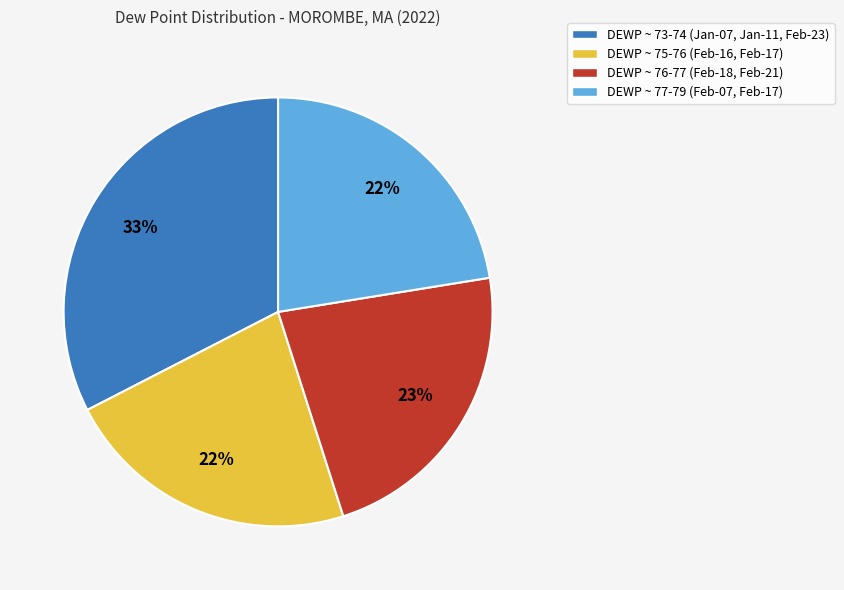

To the nearest percent, what portion does DEWP ~ 75-76 (Feb-16, Feb-17) represent?

22%